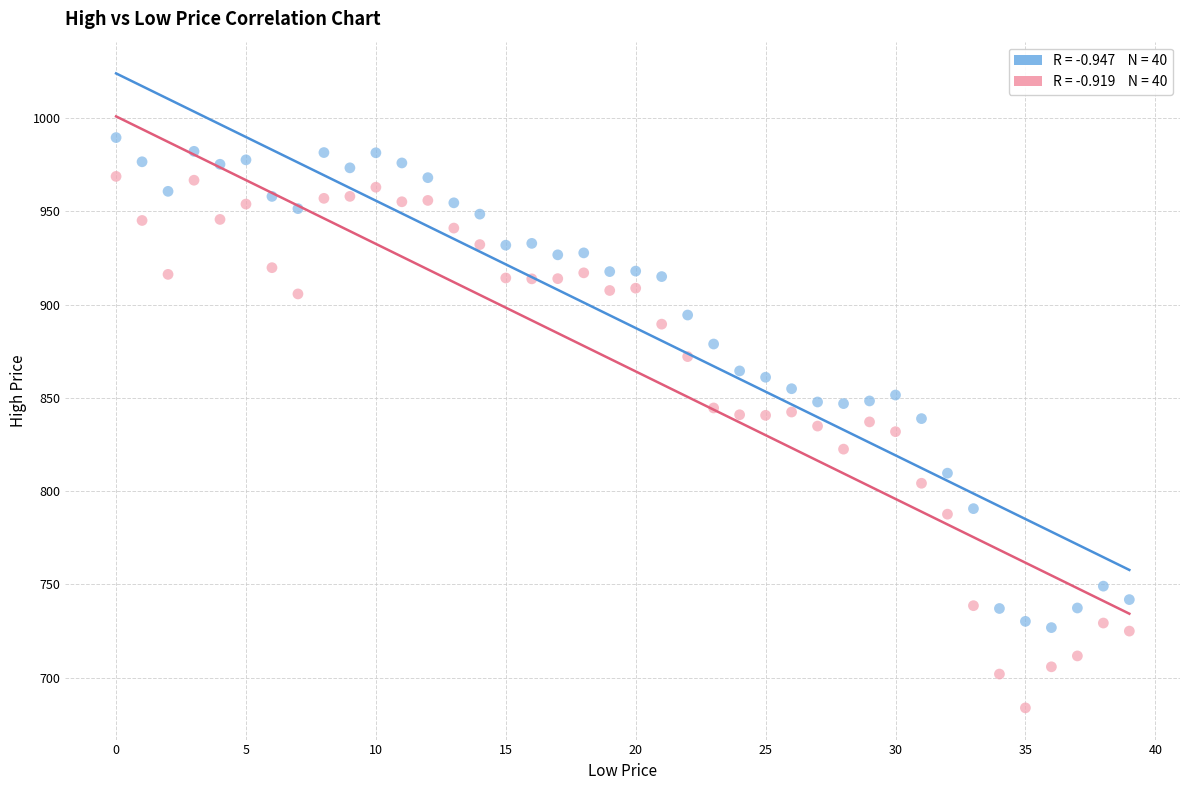

Across all data points, what is the range of Y values (max minus min)?

305.8